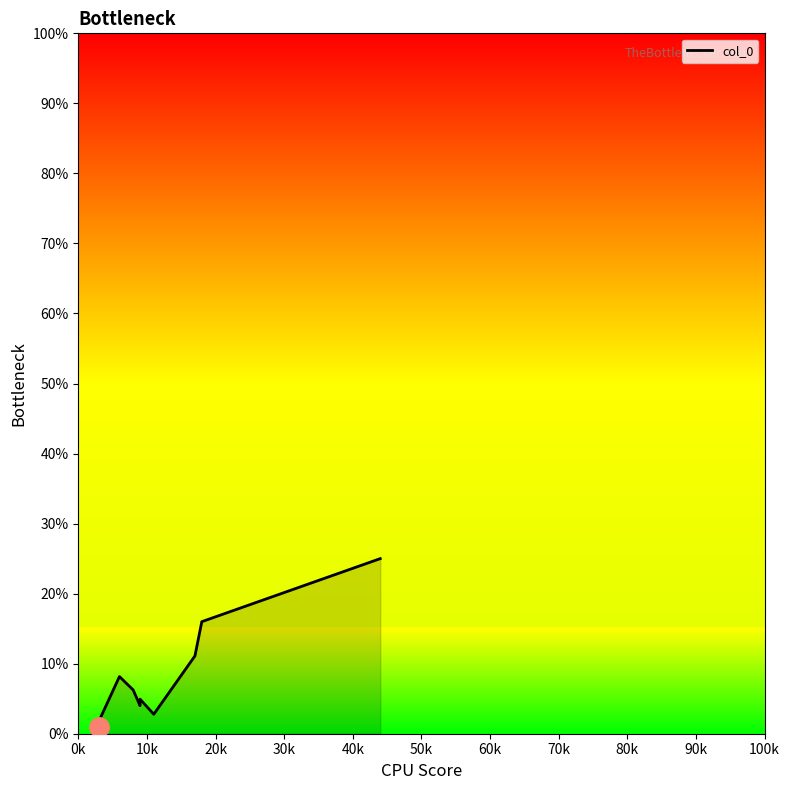

How many data points are above 6?

5